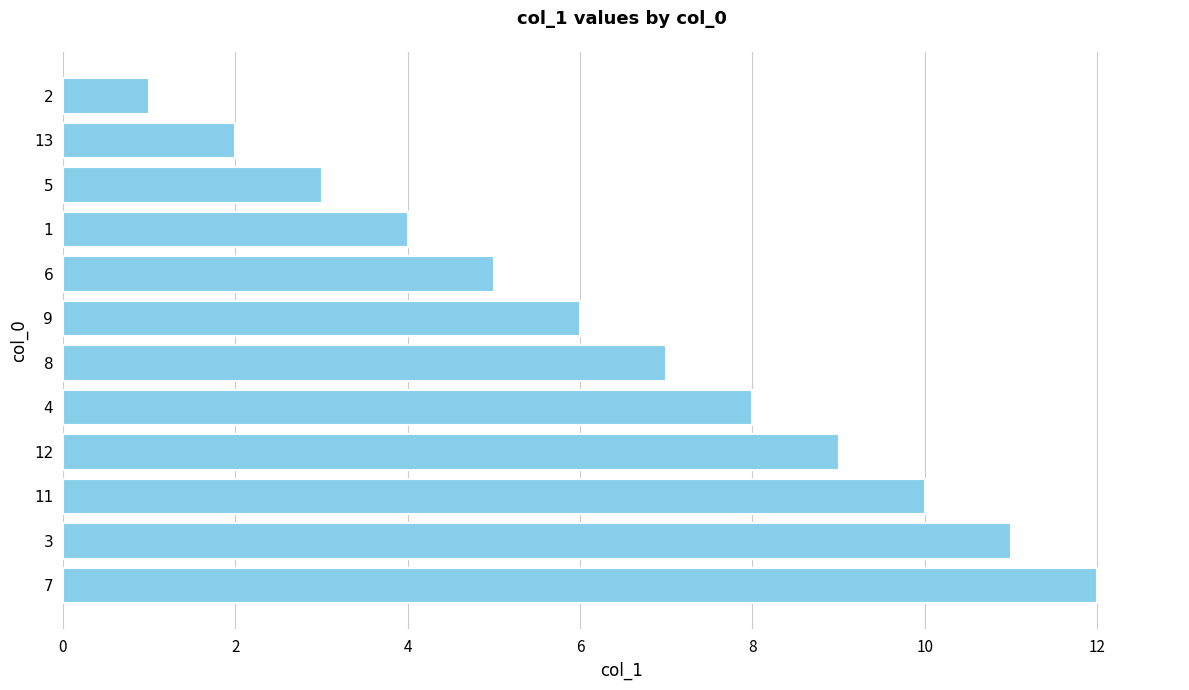

What is the difference between the second highest and second lowest values?

9